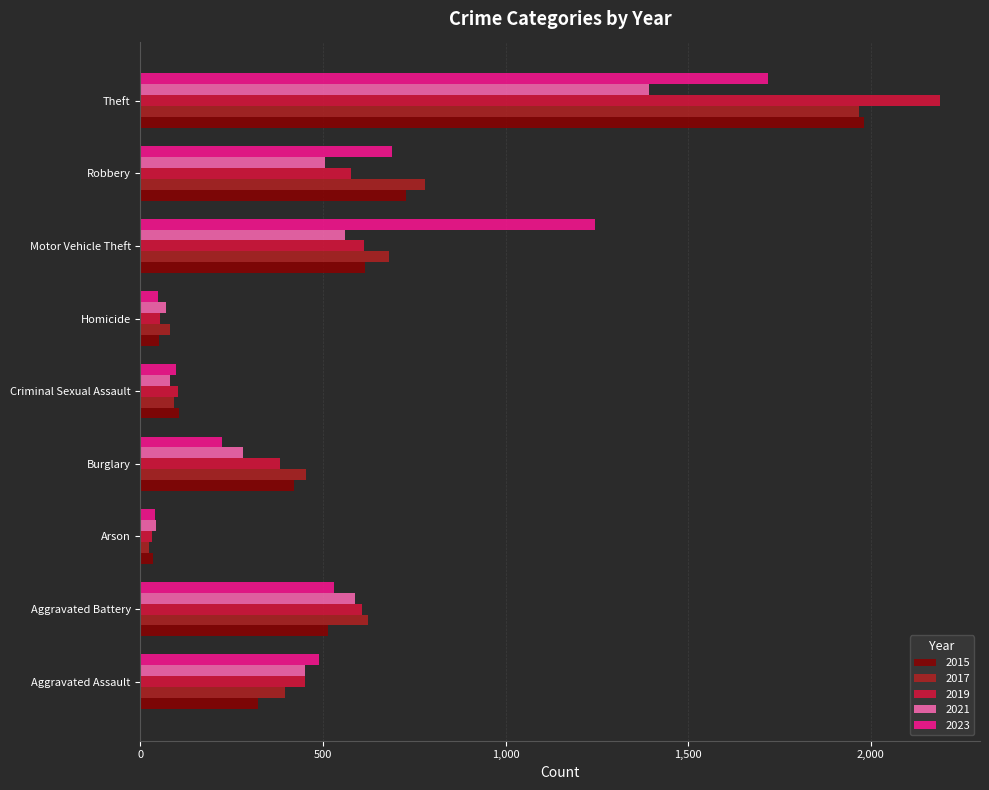

Which category has the highest value in the 2015 series?

Theft